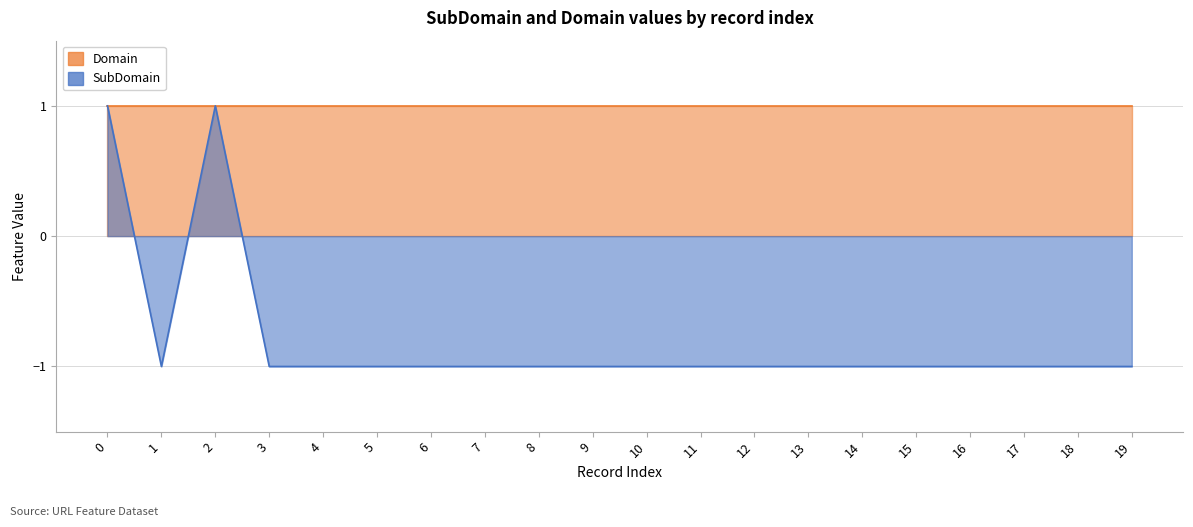

The chart shows a value of -1 at 10. True or false?

True